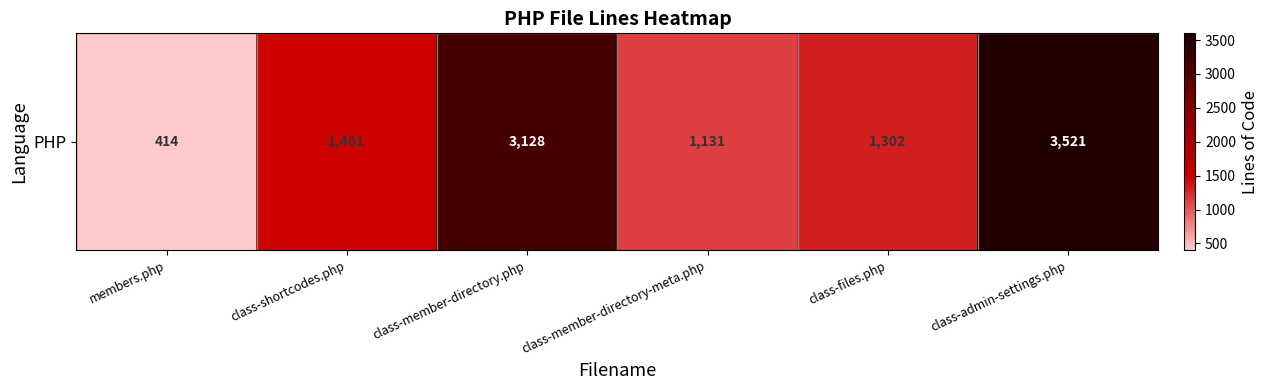

At which label does the data first exceed 1461?

class-member-directory.php